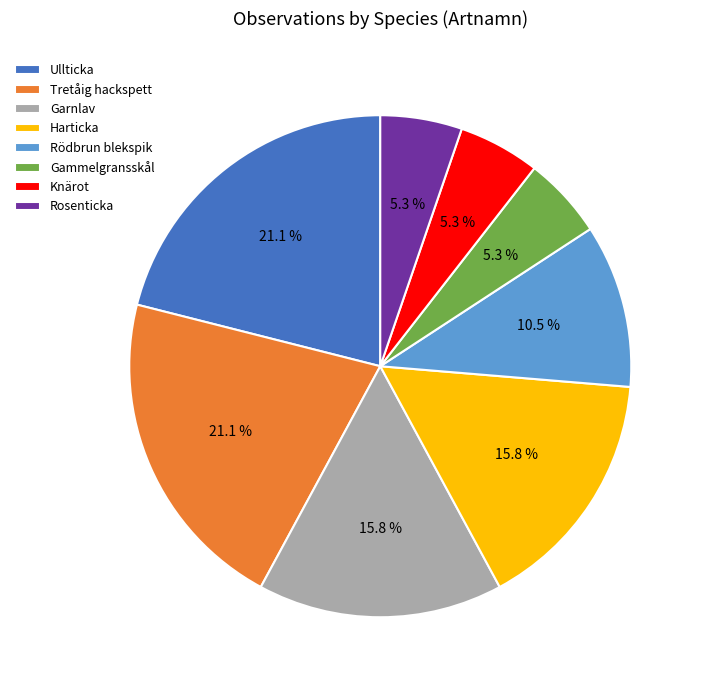

Is it true that Rosenticka is 1% of the pie?

False